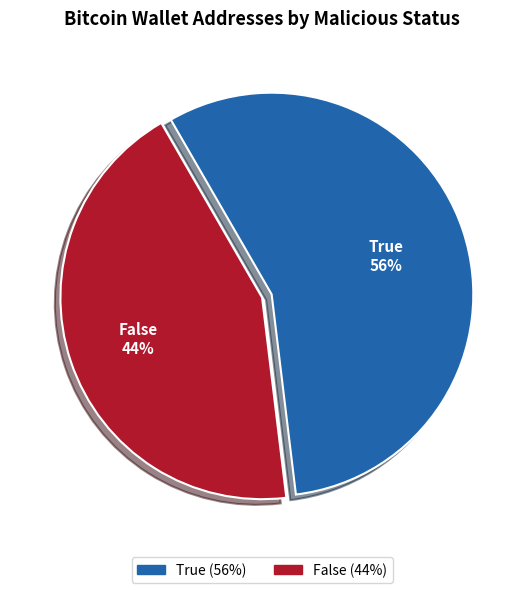

To the nearest percent, what is the combined percentage of True and False?

100%